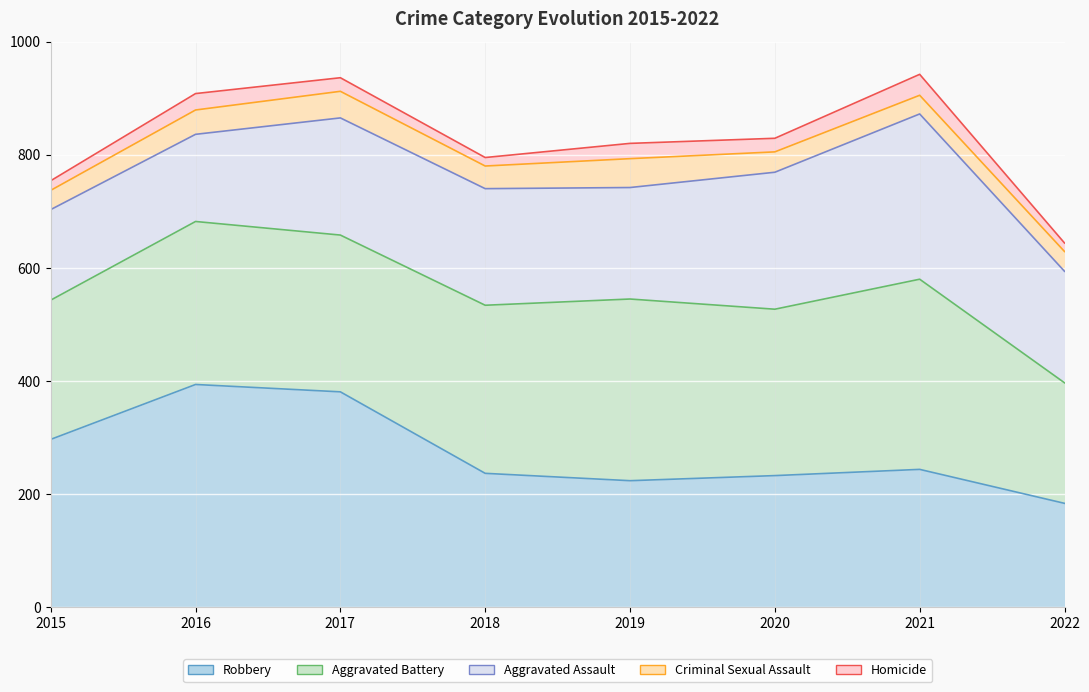

List the labels in order of Criminal Sexual Assault value, smallest first.

2021, 2015, 2022, 2020, 2018, 2016, 2017, 2019